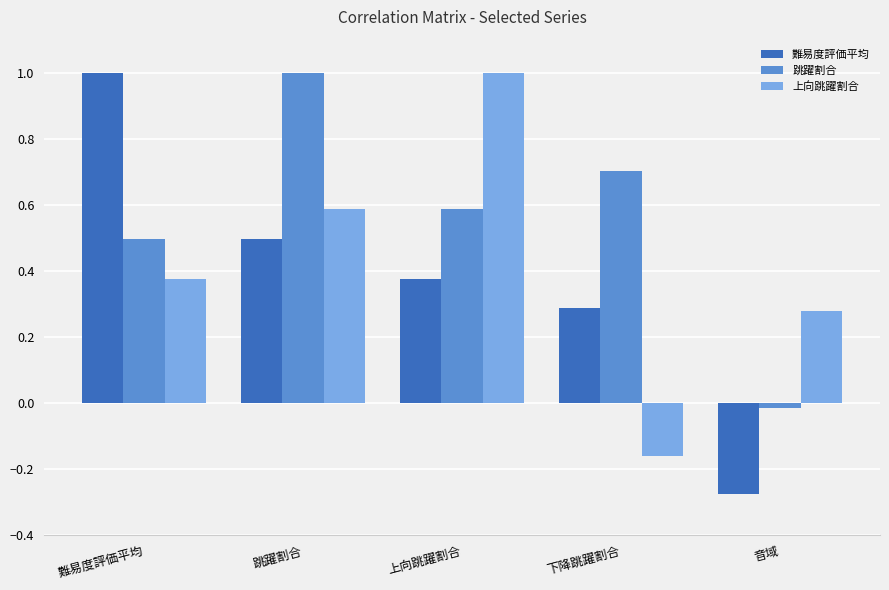

At which label does 上向跳躍割合 reach its peak?

上向跳躍割合